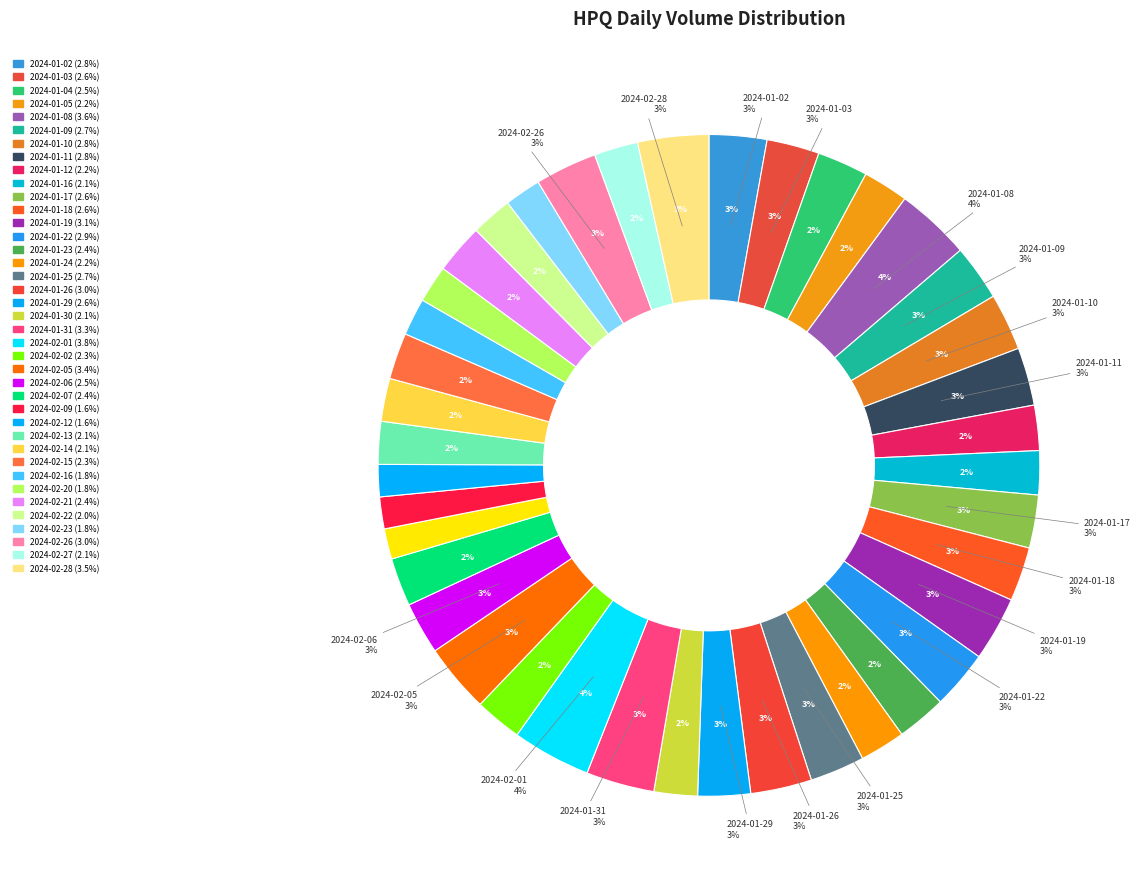

To the nearest percent, what percentage of the pie is 2024-01-05?

2%